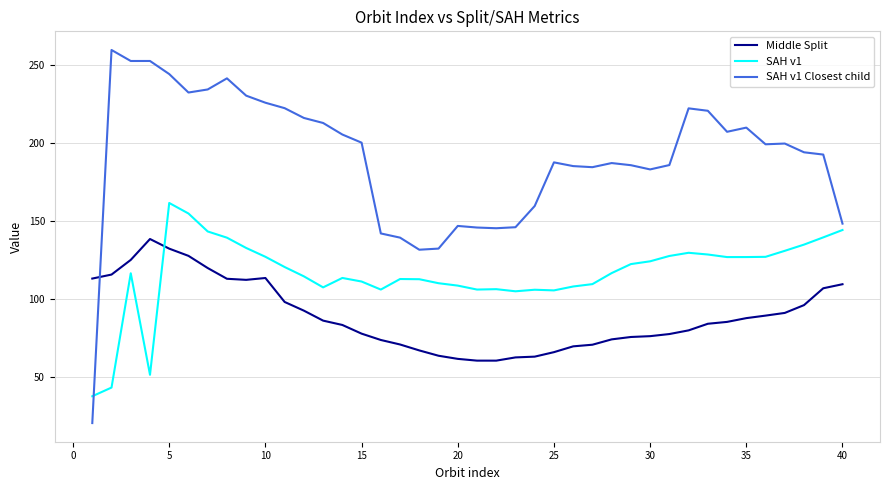

At how many categories does at least one series exceed 168?

29